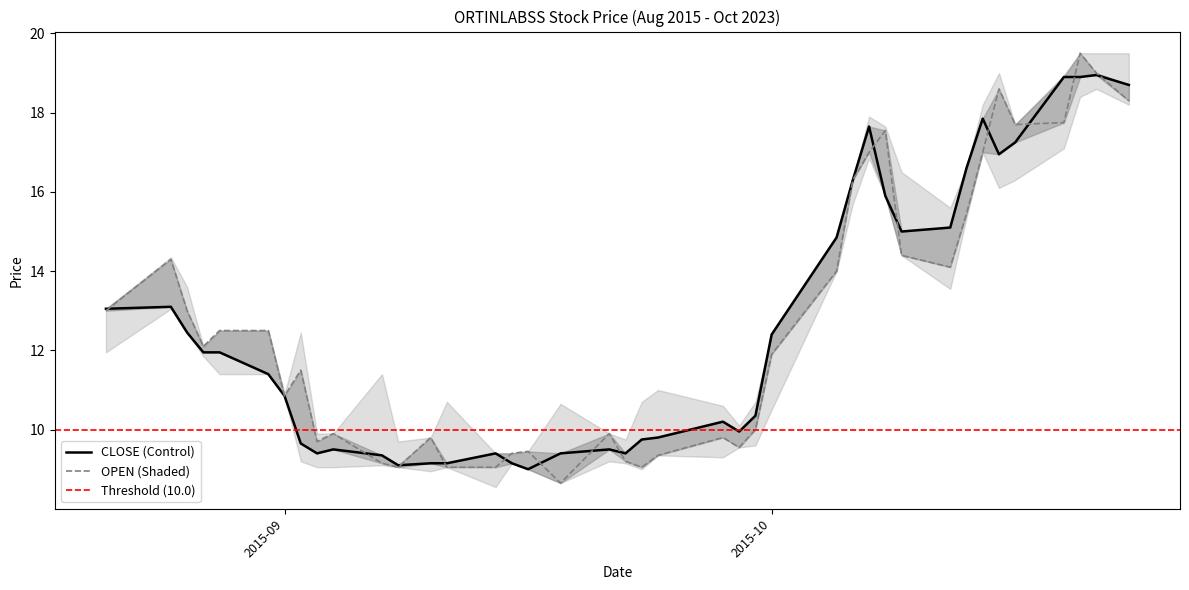

How many interior local peaks does the OPEN series have?

10